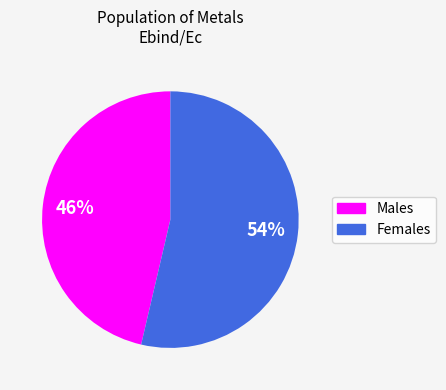

To the nearest percent, what is the average slice percentage?

50%